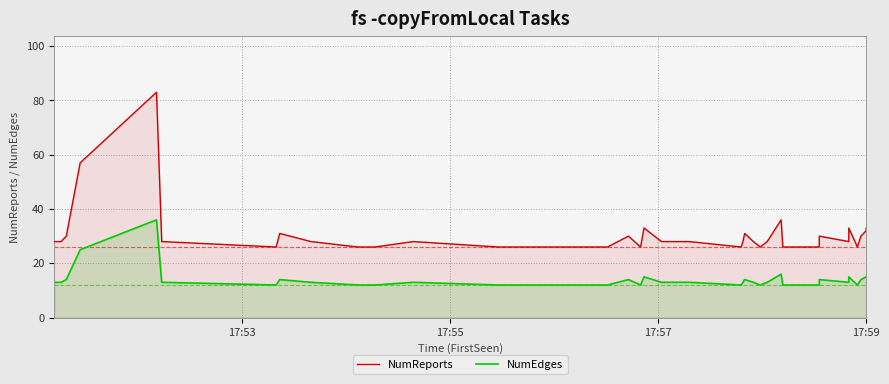

What is the highest value of the NumEdges series?

36